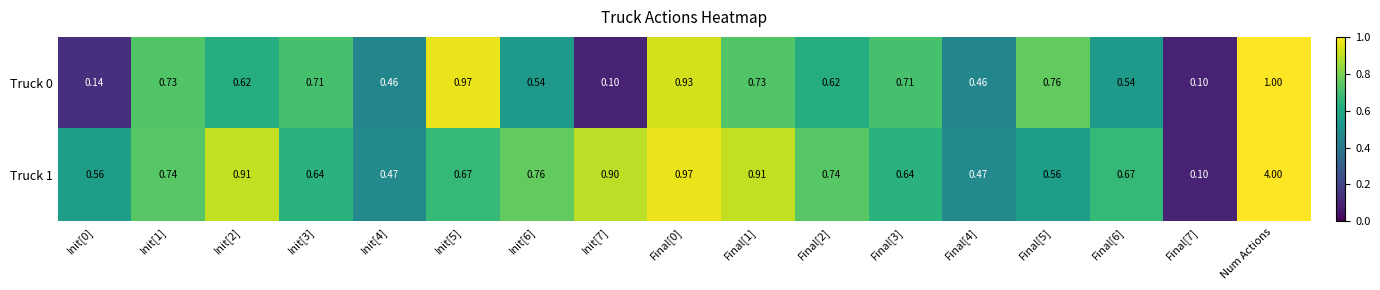

Which category has the highest value in the Truck 1 series?

Num Actions